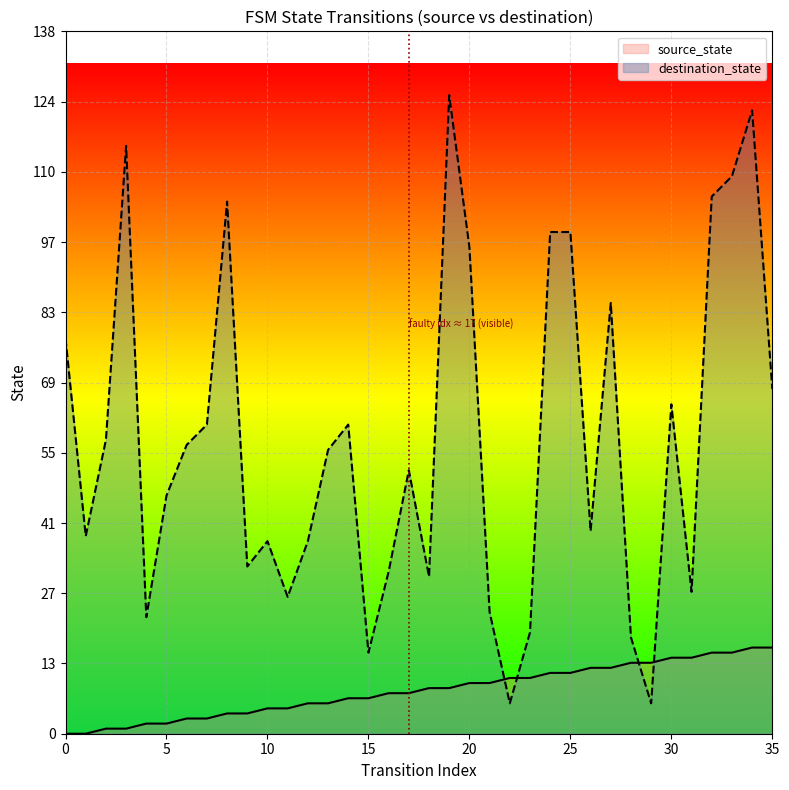

Which series has the largest total across all categories?

destination_state